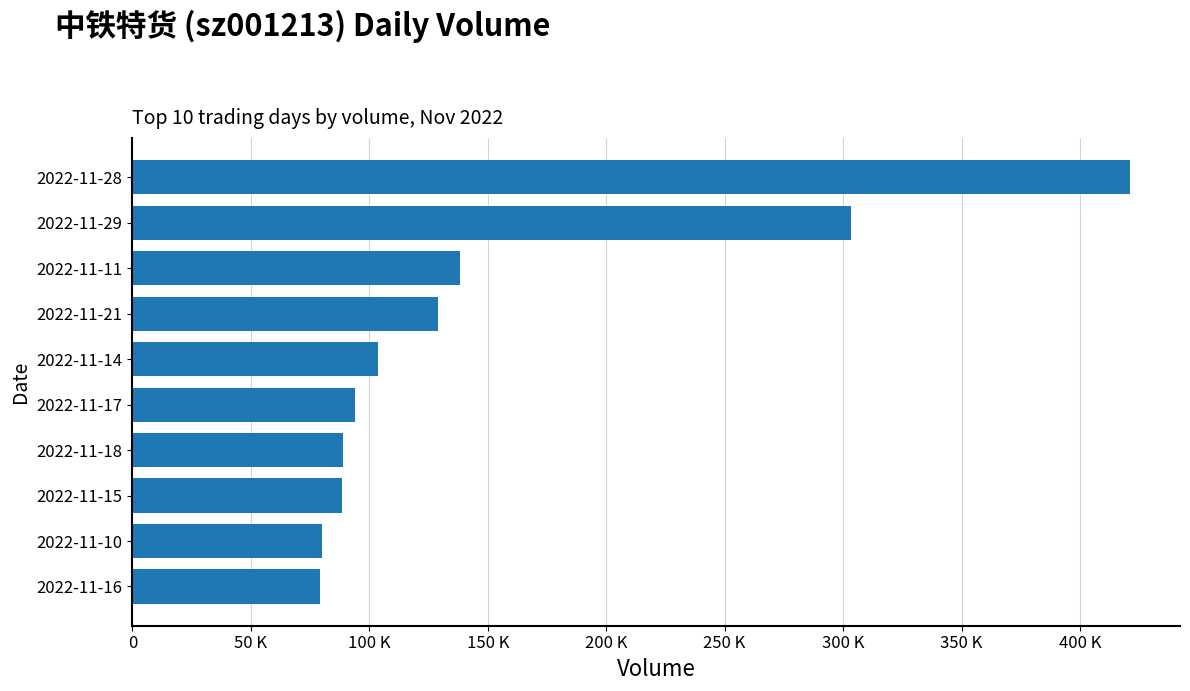

Does the chart contain any negative values?

No